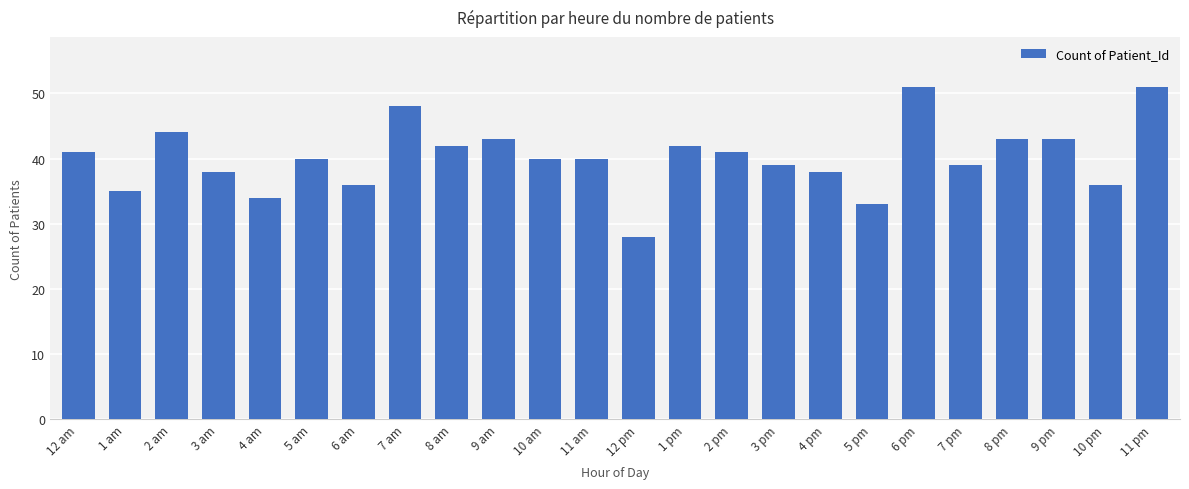

What is the difference between the values at 6 pm and 12 pm?

23